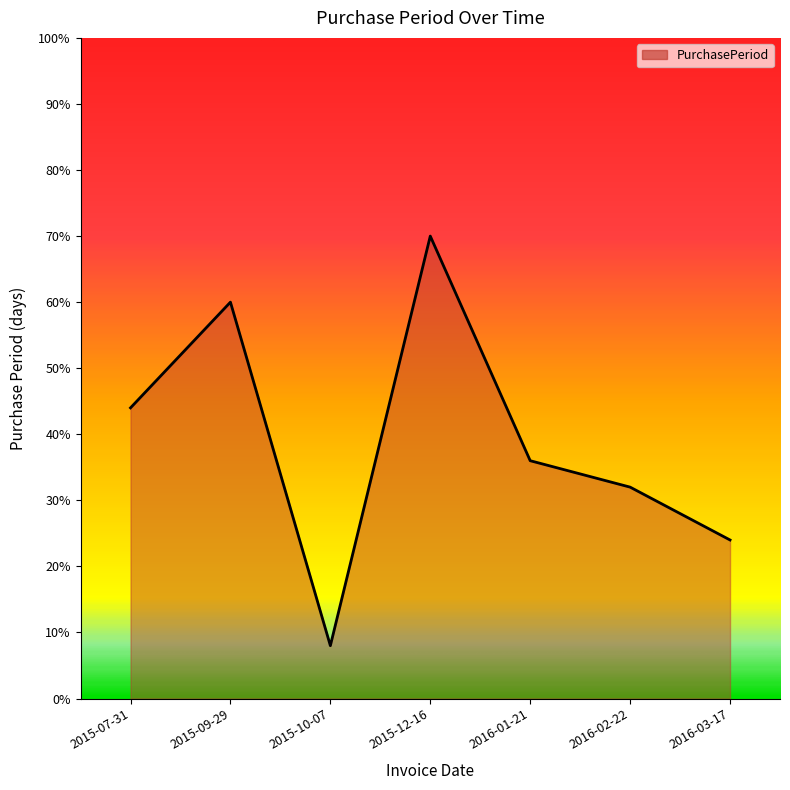

Rank the categories by value from lowest to highest.

2015-10-07, 2016-03-17, 2016-02-22, 2016-01-21, 2015-07-31, 2015-09-29, 2015-12-16